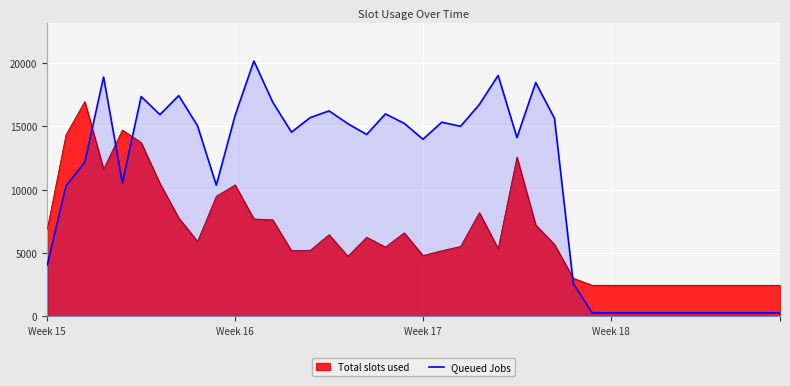

Reading right to left, extract all data points from this chart.

274.7	274.7	274.7	274.7	274.7	274.7	274.7	274.7	274.7	274.7	274.7	2588.6	15634.8	18472.8	14124.2	19035.1	16738.3	15012.5	15335.7	13991.1	15246.9	15993.9	14365.4	15221.1	16230.7	15703.9	14549.7	16928.6	20171.8	15875.4	10358.6	15051.5	17441.6	15932.8	17364.7	10554.4	18910.1	12179.0	10301.6	4042.5